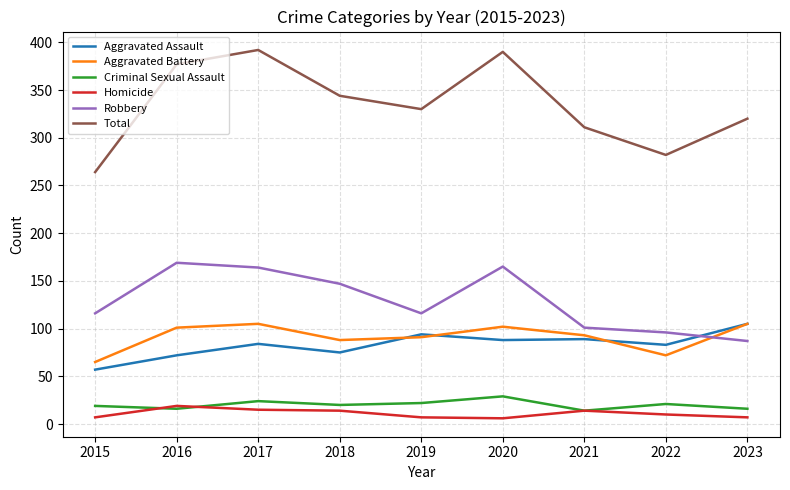

What is the greatest value displayed?

392